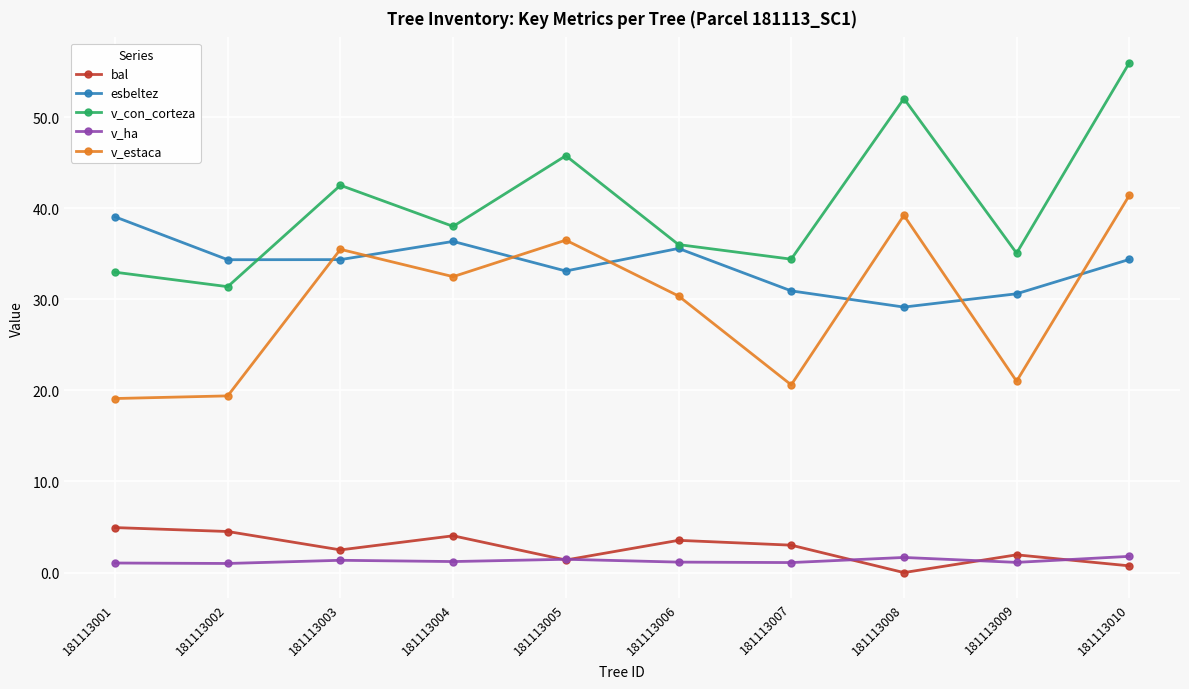

Which category has the highest value across all series?

181113010